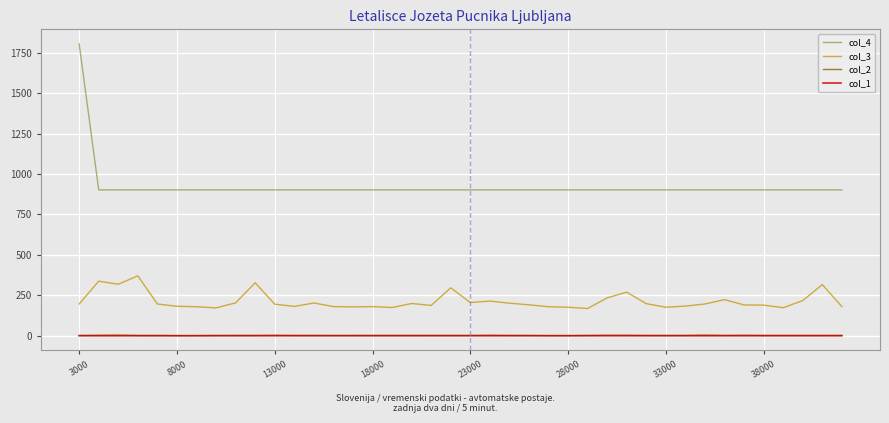

True or false: col_2 and col_4 intersect in this chart.

False